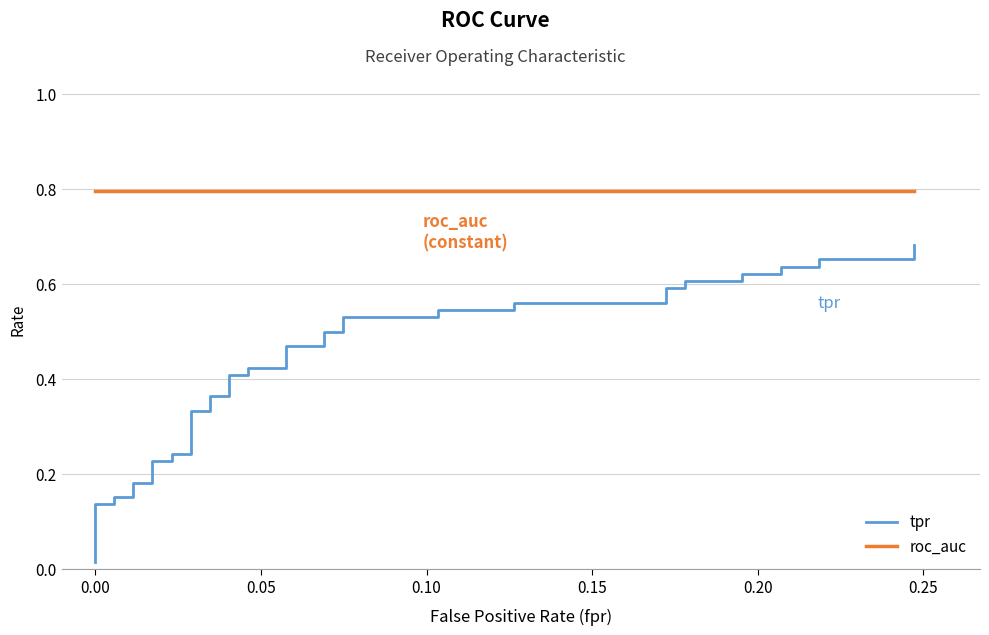

True or false: roc_auc and tpr cross at least once.

False